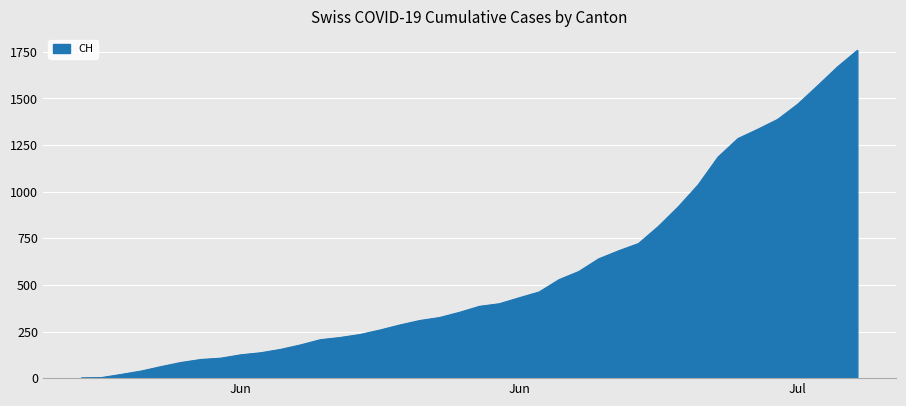

Is this an area chart (filled region under the line)?

Yes